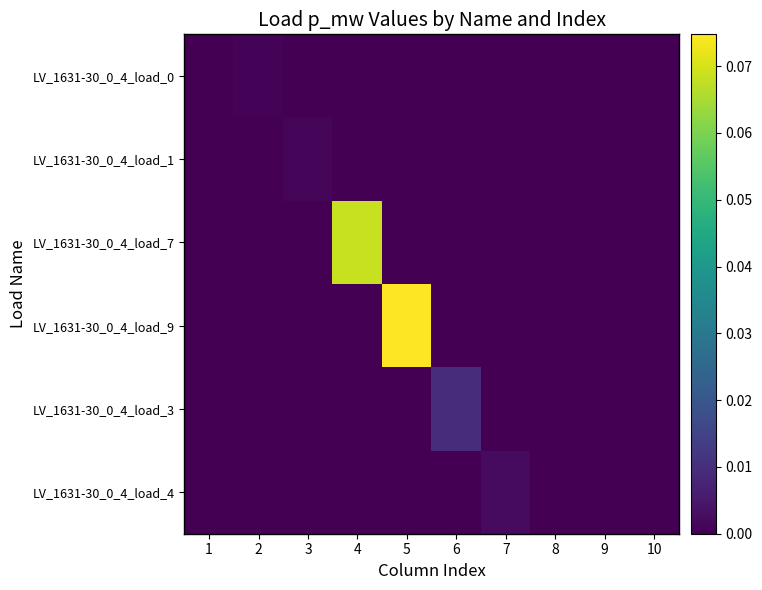

Which series has the largest total across all categories?

LV_1631-30_0_4_load_9